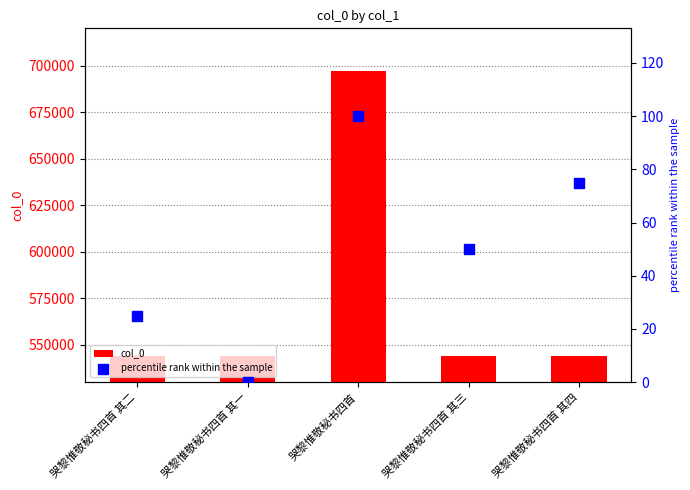

At which category is the sum across all series the highest?

哭黎惟敬秘书四首